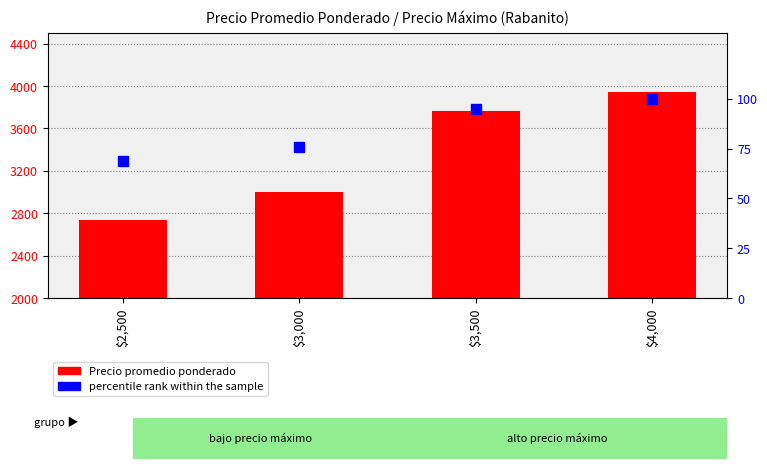

How many values in the percentile rank within the sample series exceed 95?

1